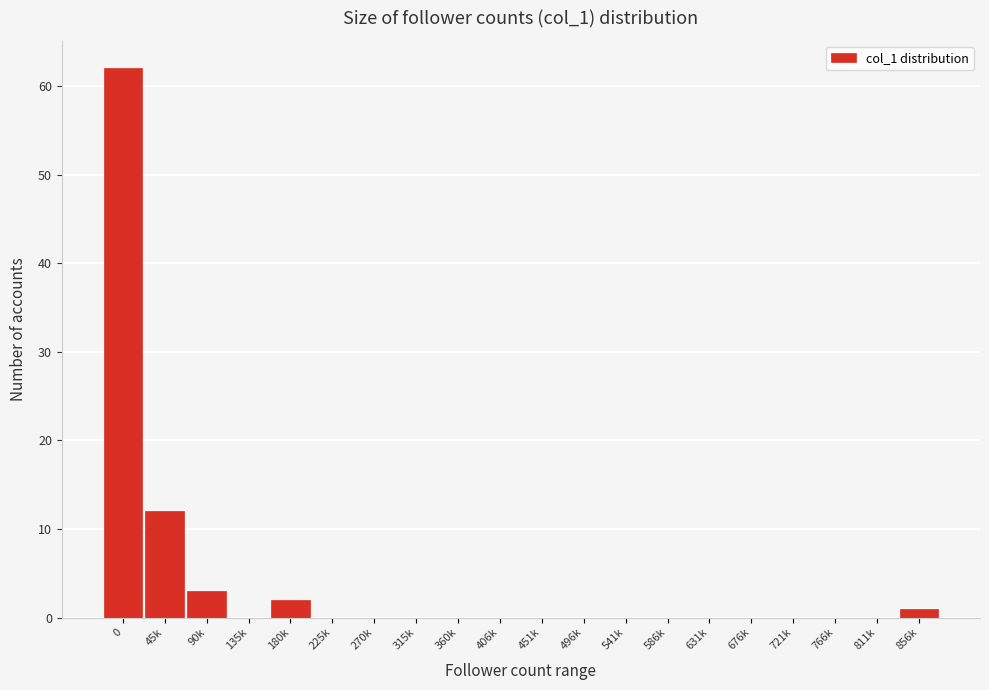

Reading left to right, extract all data points from this chart.

0=62	45k=12	90k=3	135k=0	180k=2	225k=0	270k=0	315k=0	360k=0	406k=0	451k=0	496k=0	541k=0	586k=0	631k=0	676k=0	721k=0	766k=0	811k=0	856k=1